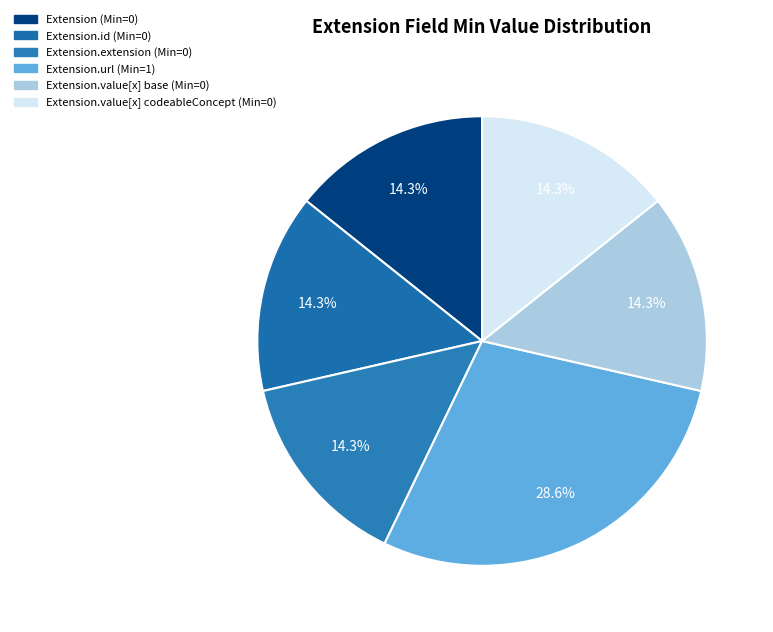

Count the number of slices in the pie.

6